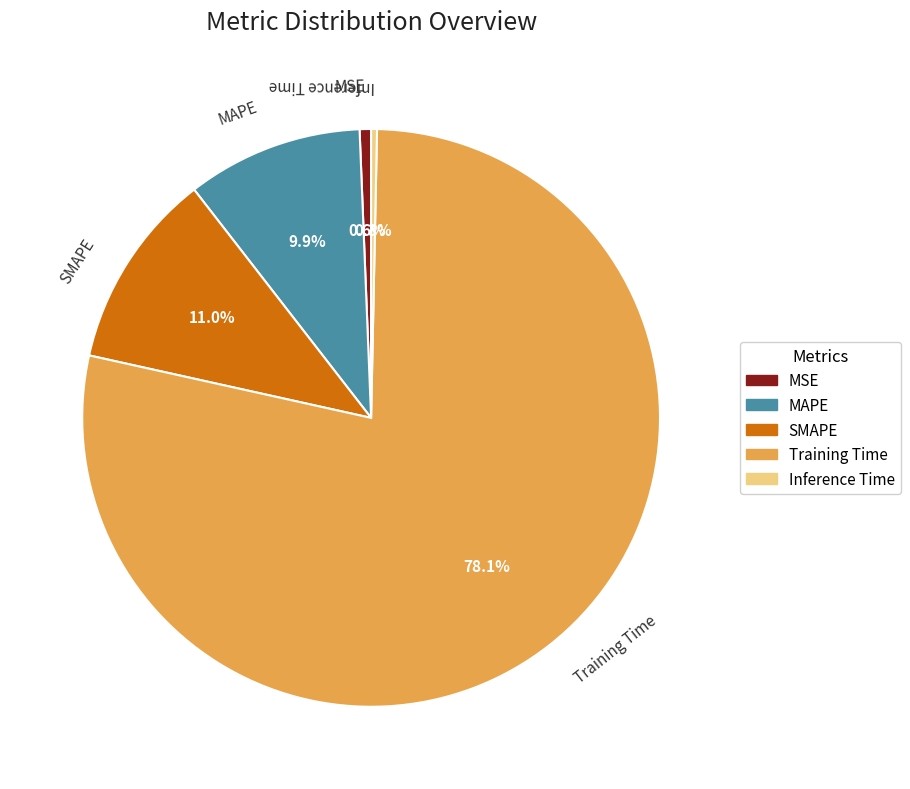

Does Inference Time represent more than half of the total?

No